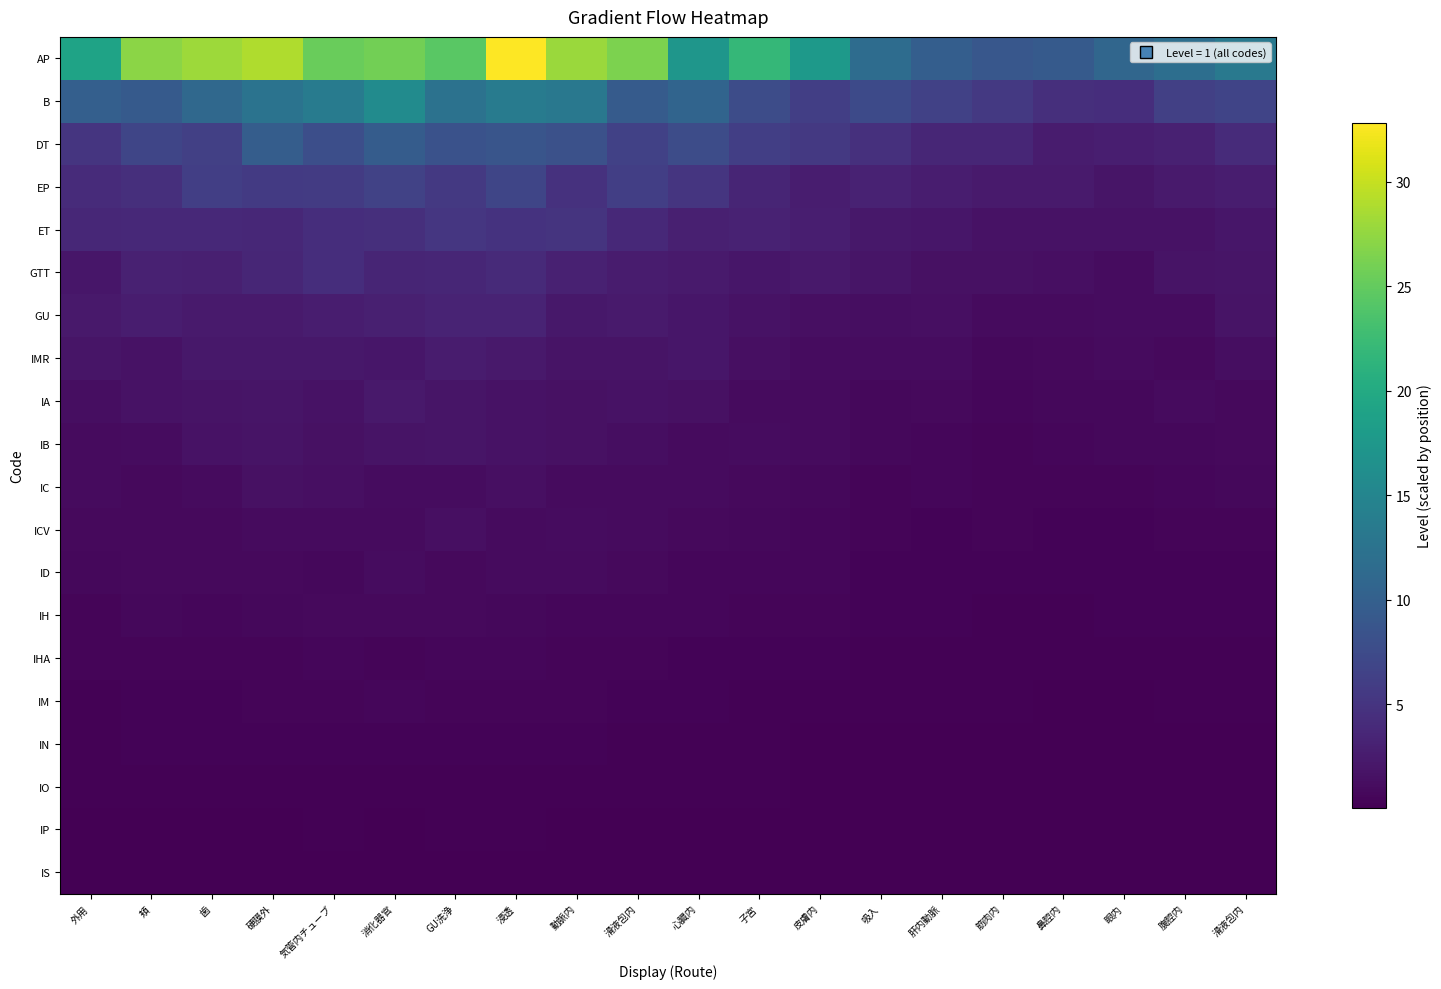

What is the total value across all series at 硬膜外?

77.6